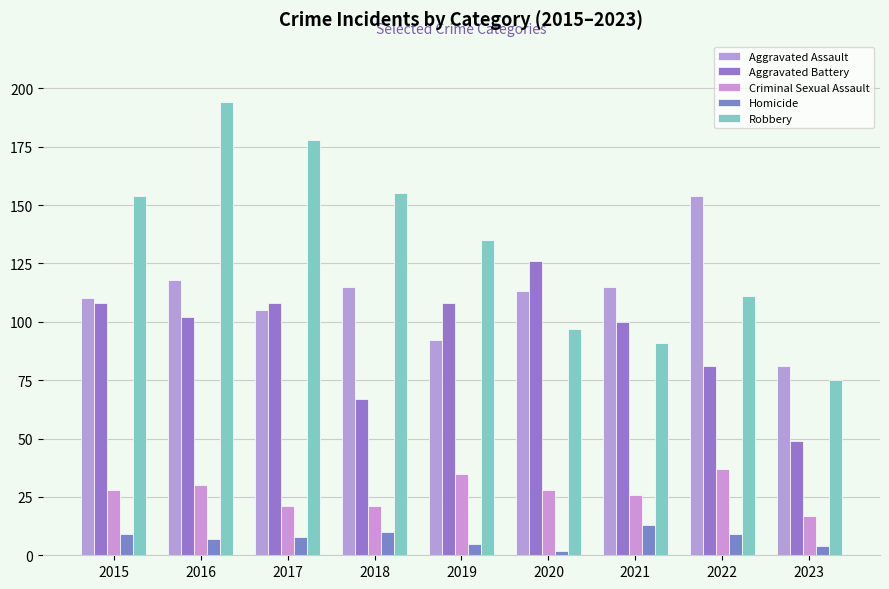

How many groups of bars are there?

9